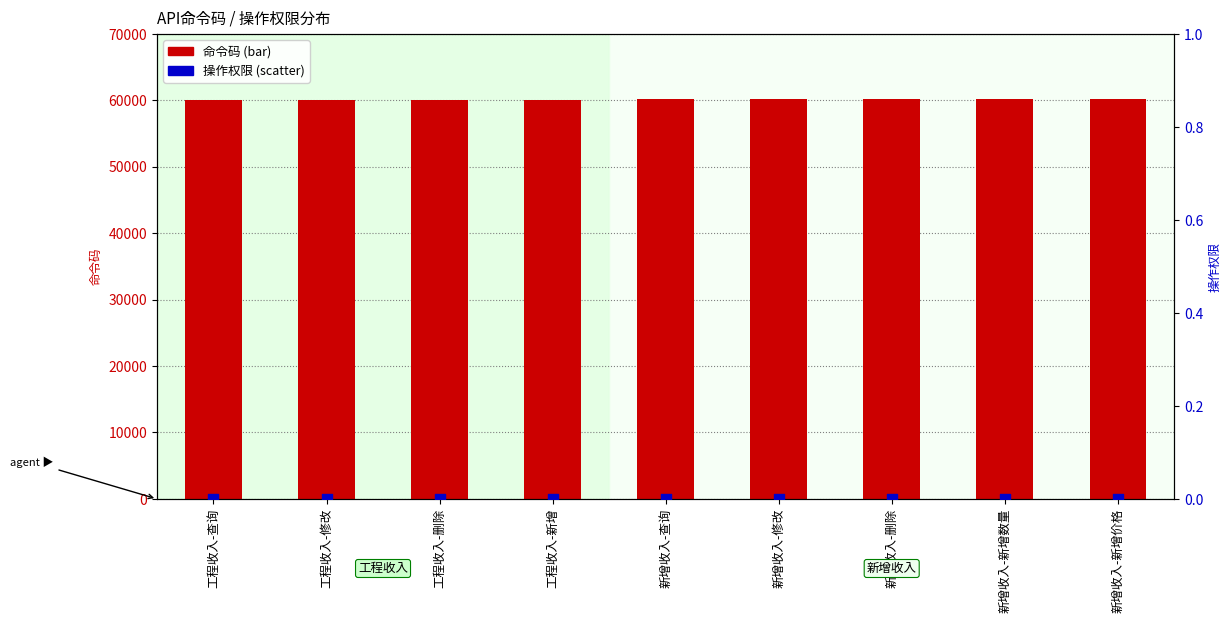

What is the total value across all series at 新增收入-新增价格?

60205